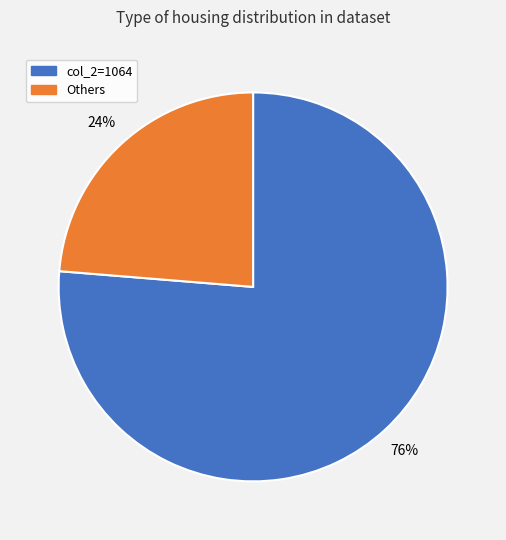

Is there any slice that represents more than half of the pie?

Yes